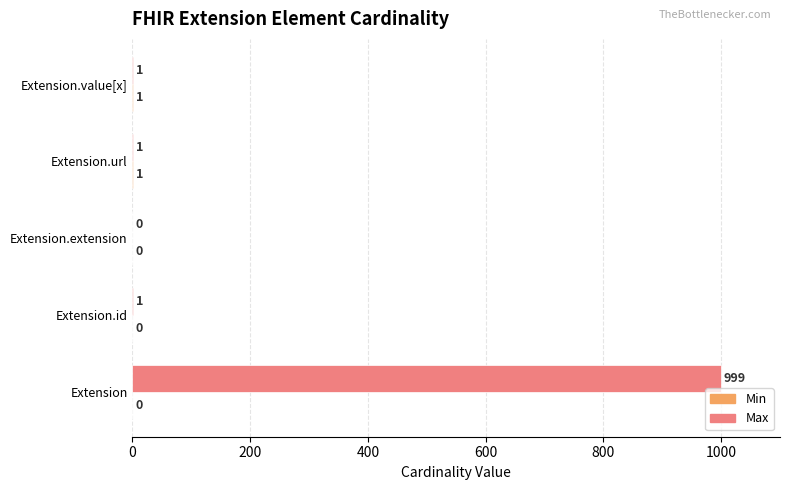

Read the Max value at Extension, to the nearest 10.

1000